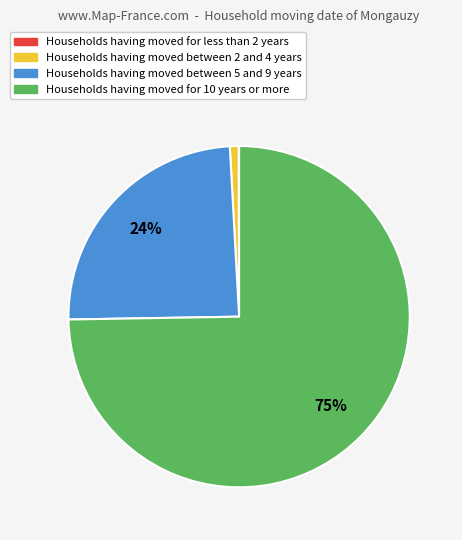

Is there a majority slice in this chart?

Yes